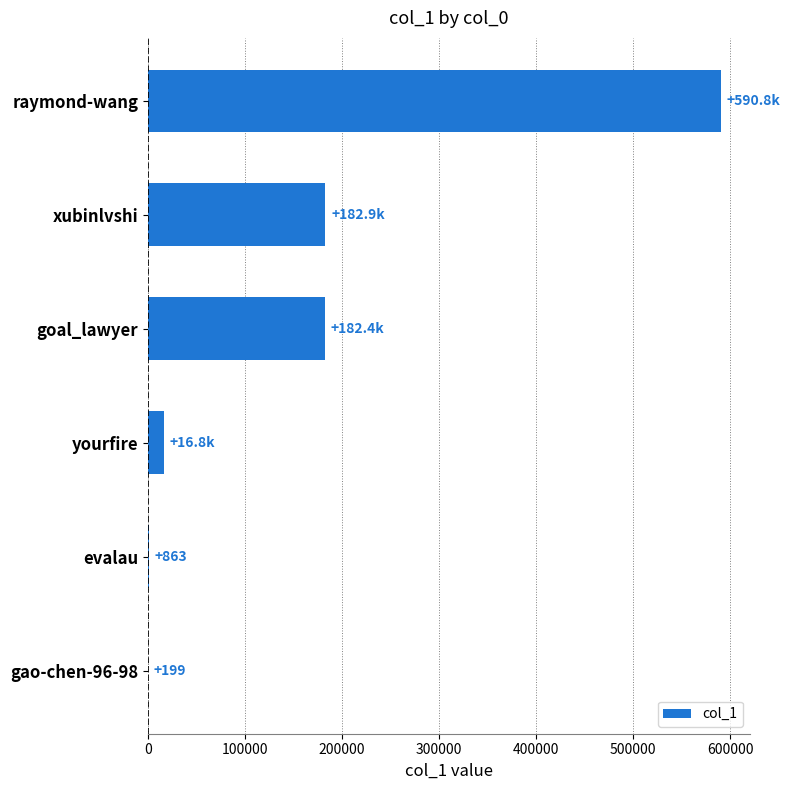

True or false: the data shows 590788 at raymond-wang.

True